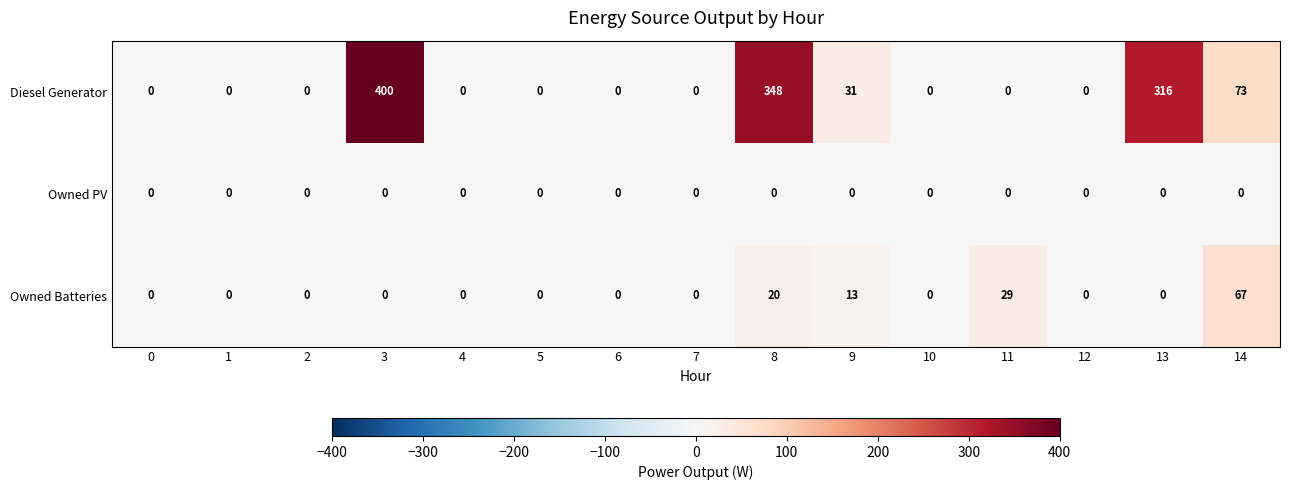

Which series has the widest spread of values?

Diesel Generator